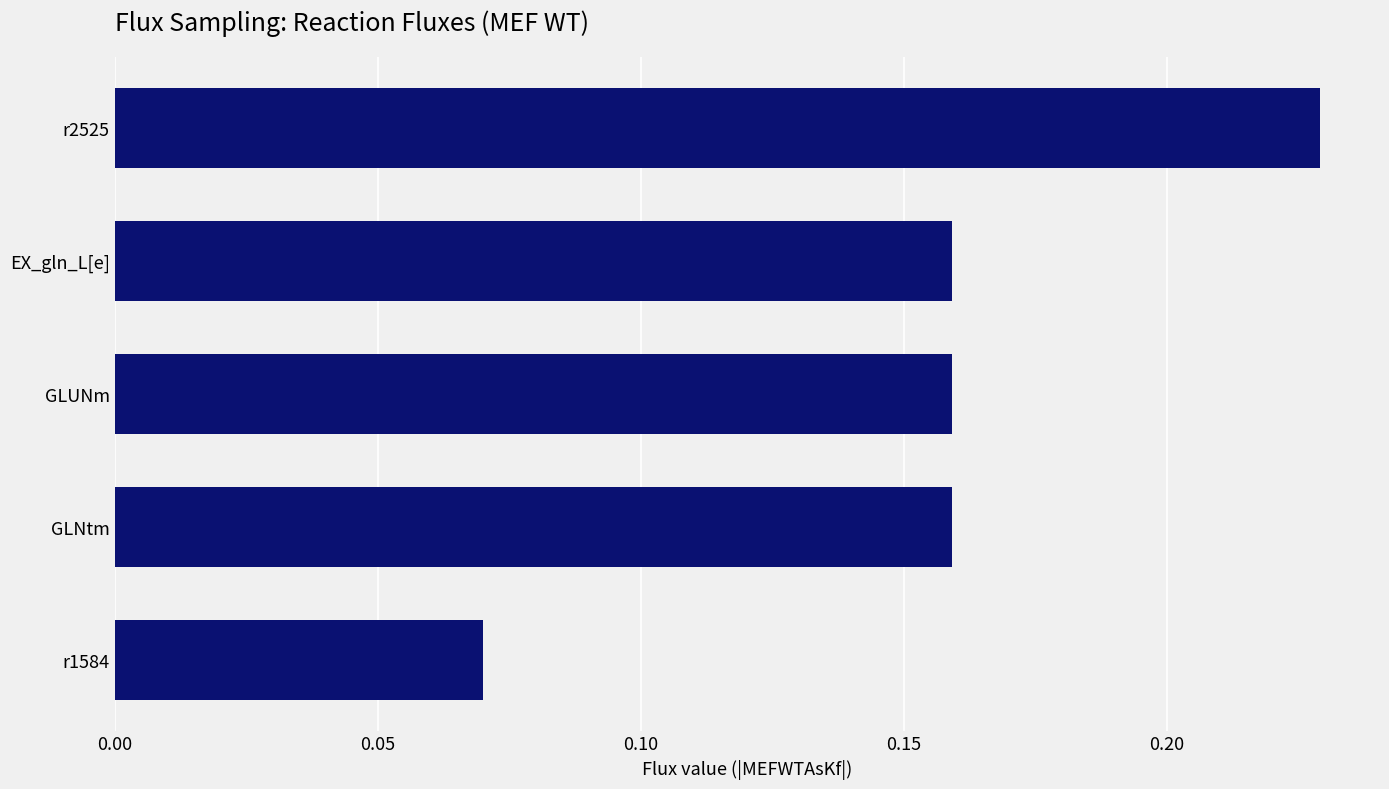

At which label is the value closest to 0?

r1584